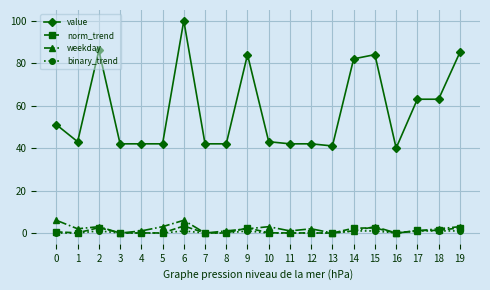

What is the highest value of the value series?

100.0